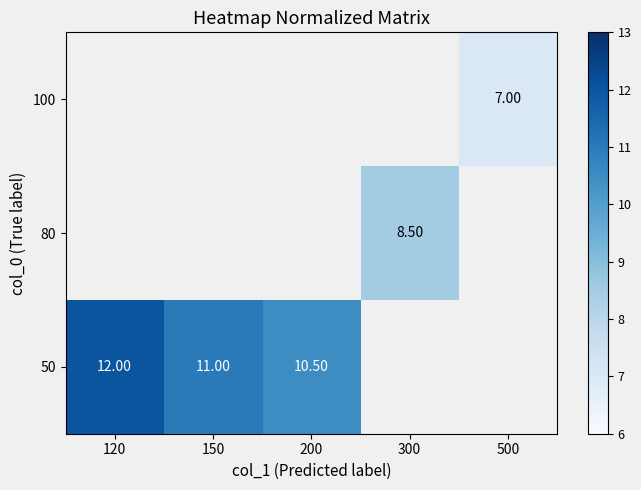

What is the sum of the 50 values at 200 and 120?

22.5